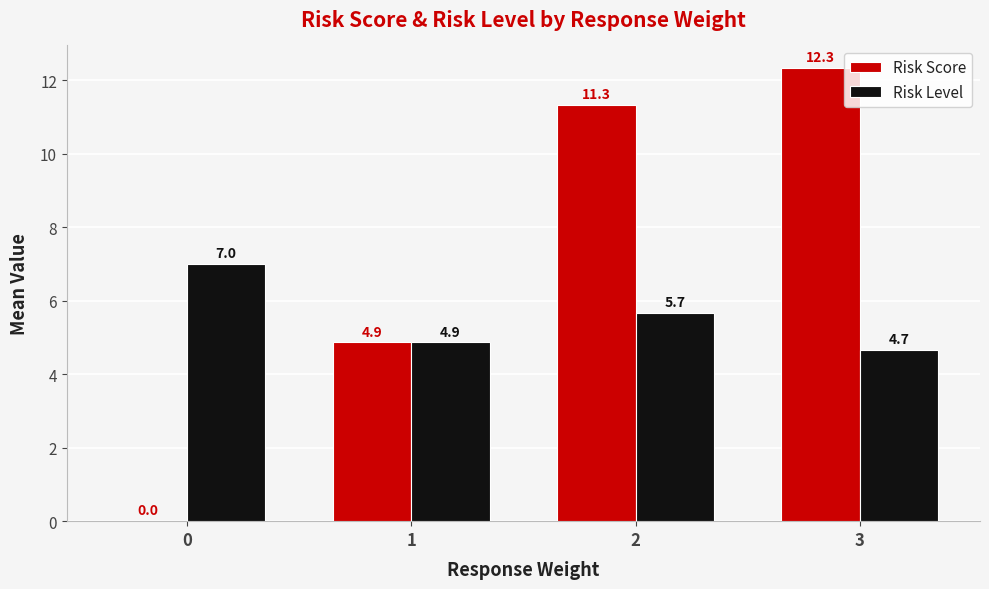

What is the total value across all series at 1?

9.7